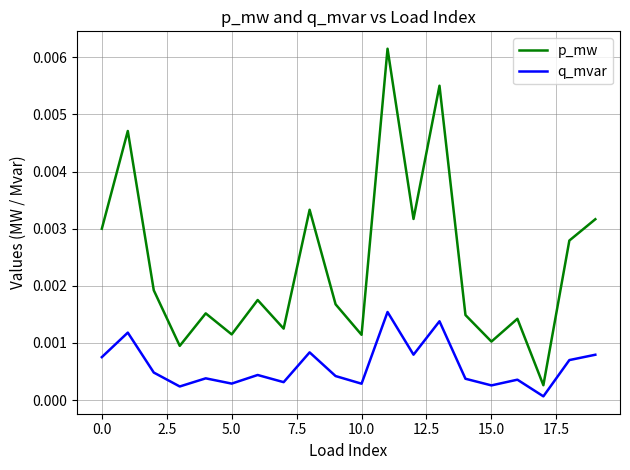

True or false: p_mw and q_mvar intersect in this chart.

False